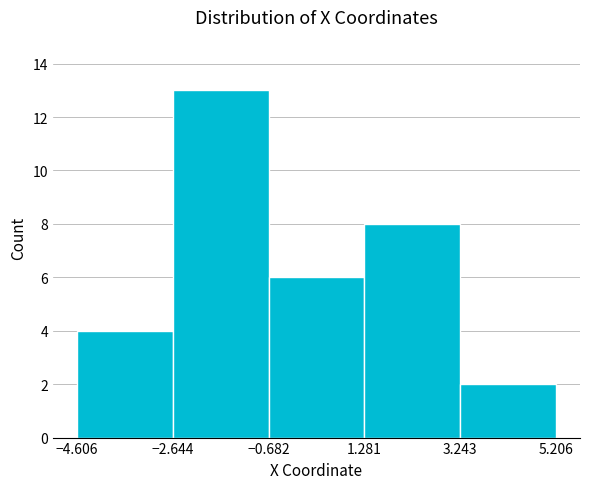

Reading left to right, list every bar in this chart as the range it spans on the x-axis followed by its height. The values are not printed on the chart, so give them approximately, as read against the axis.

-4.606 to -2.644: 4
-2.644 to -0.682: 13
-0.682 to 1.281: 6
1.281 to 3.243: 8
3.243 to 5.206: 2